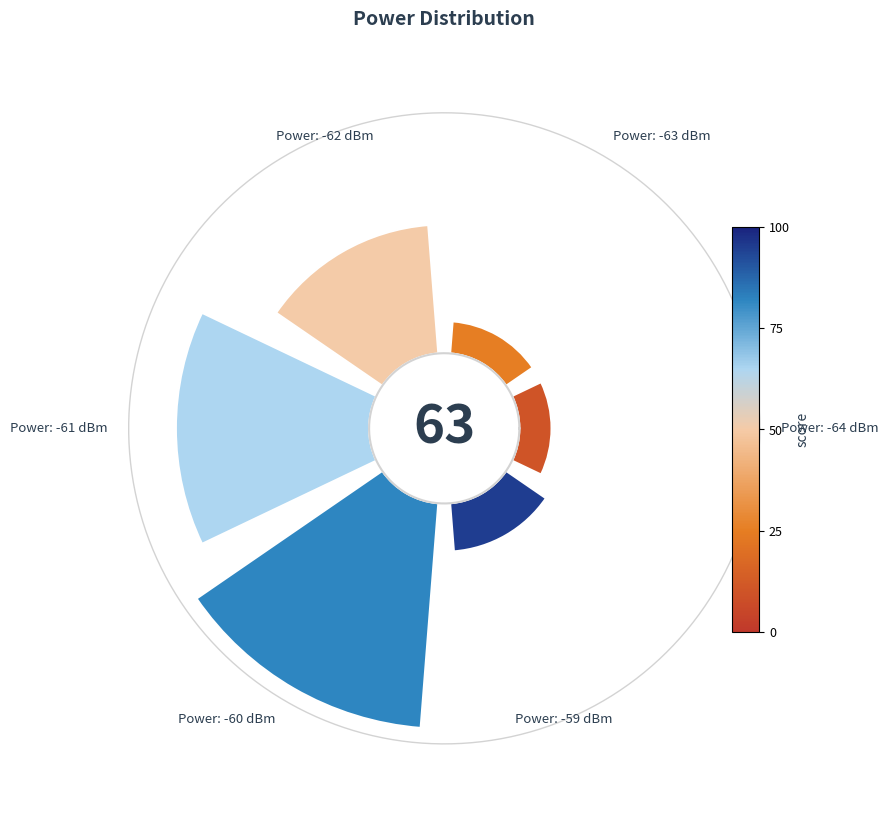

How many slices are in this pie chart?

6